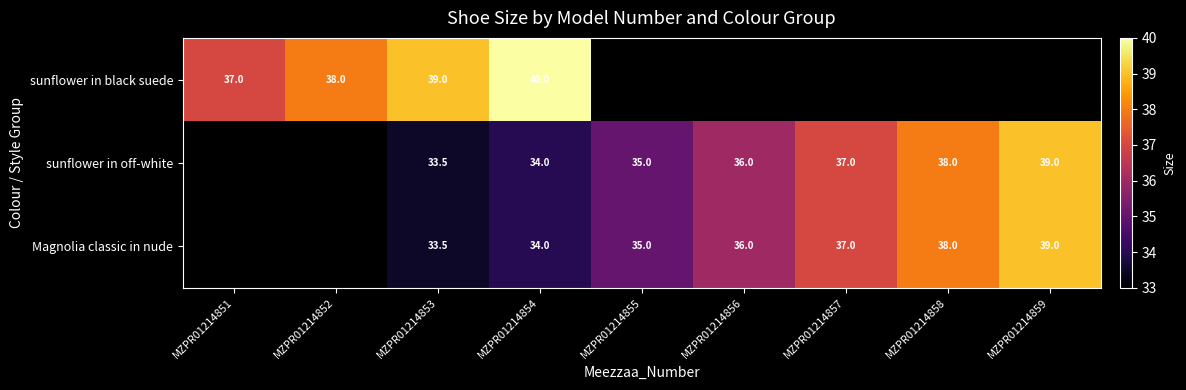

What is the difference between the highest and lowest values at MZPR01214854?

6.0